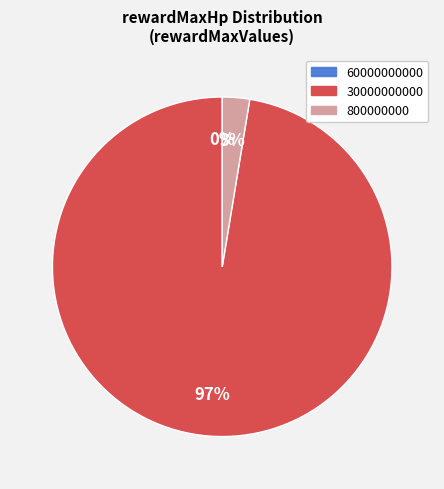

Between 30000000000 and 800000000, which is larger?

30000000000